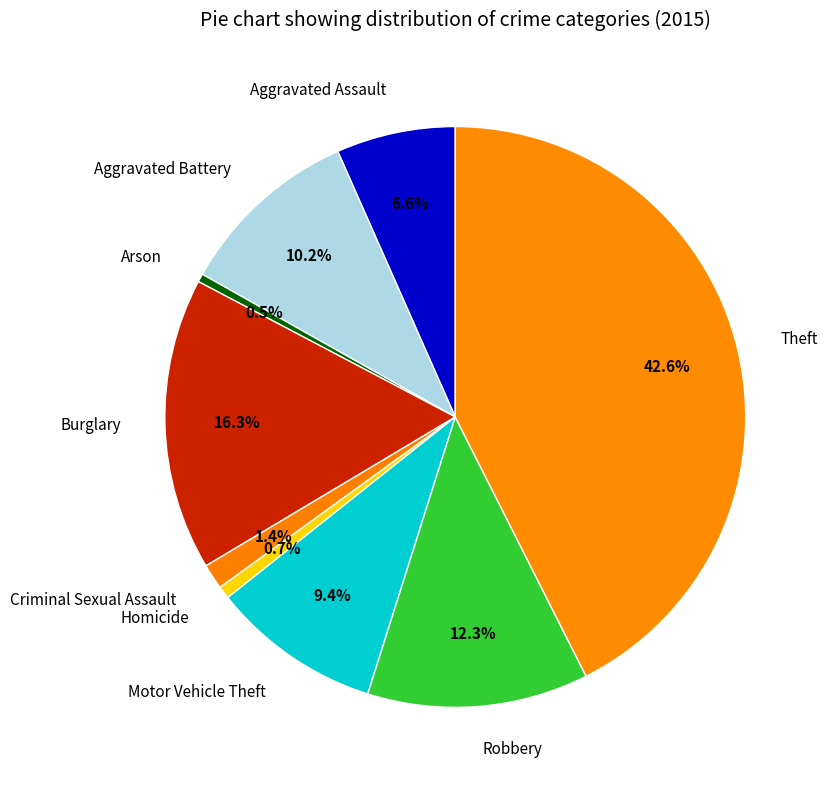

How many slices are in this pie chart?

9